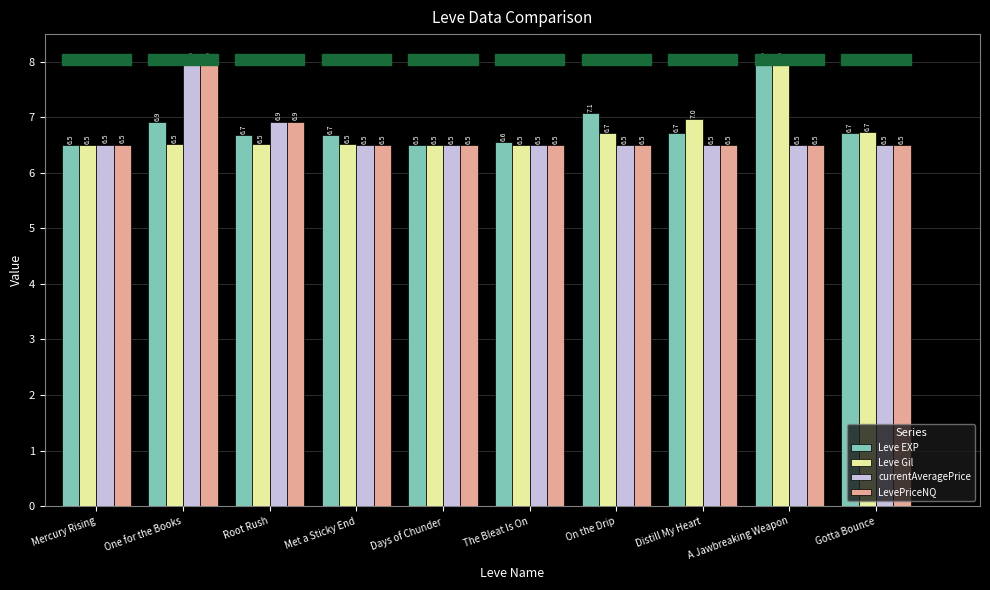

What is the label of the 7th bar from the right?

Met a Sticky End